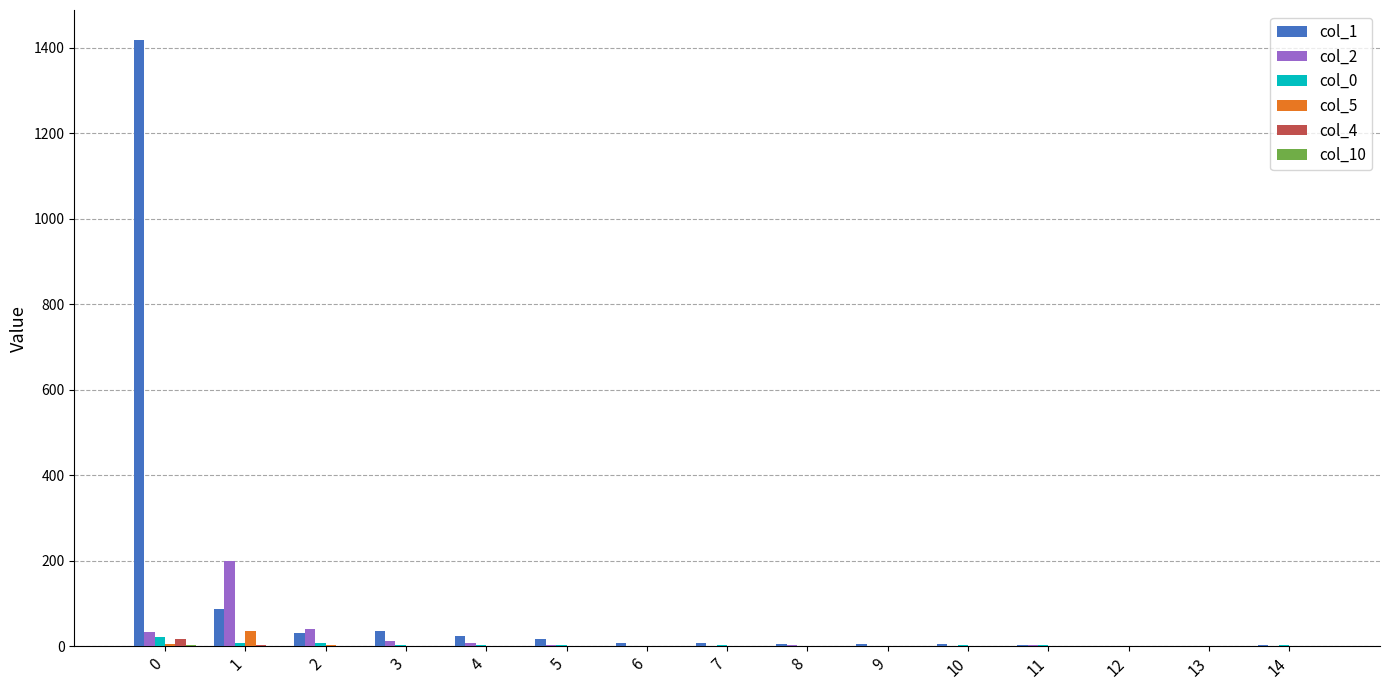

Which series has the largest total across all categories?

col_1